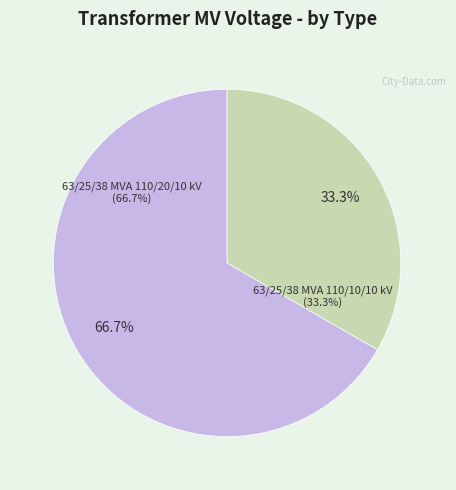

Between 63/25/38 MVA 110/10/10 kV and 63/25/38 MVA 110/20/10 kV, which is larger?

63/25/38 MVA 110/20/10 kV